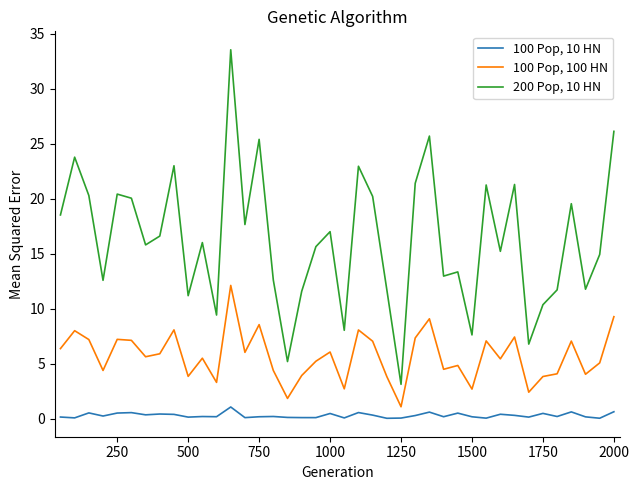

What is the difference between the second highest and second lowest values in the 100 Pop, 10 HN series?

0.6